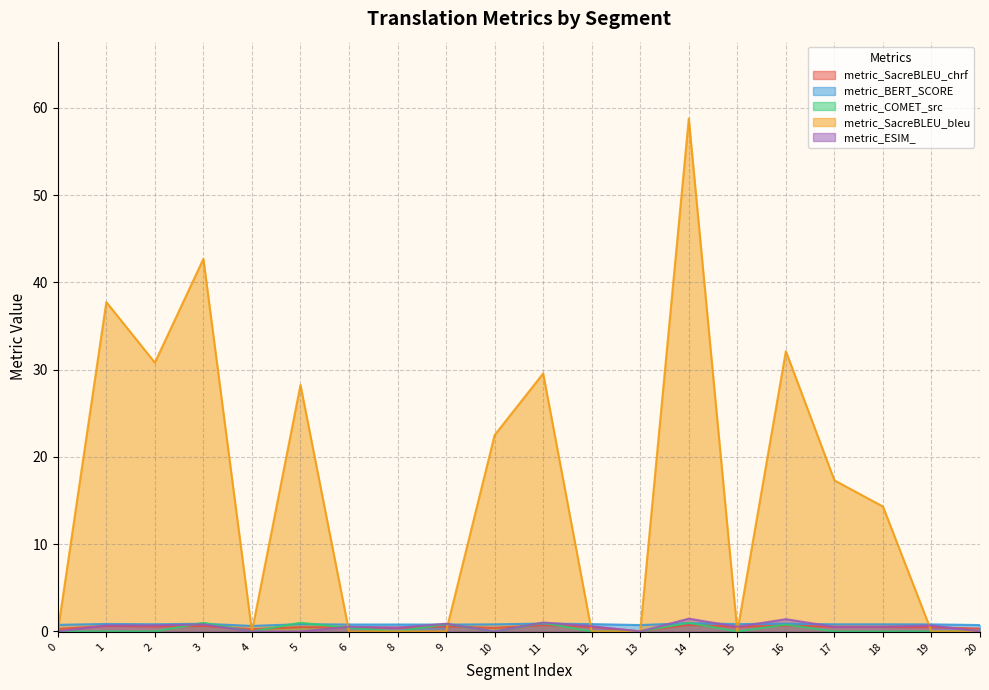

Rank the series at 1 from highest to lowest value.

metric_SacreBLEU_bleu, metric_BERT_SCORE, metric_ESIM_, metric_SacreBLEU_chrf, metric_COMET_src